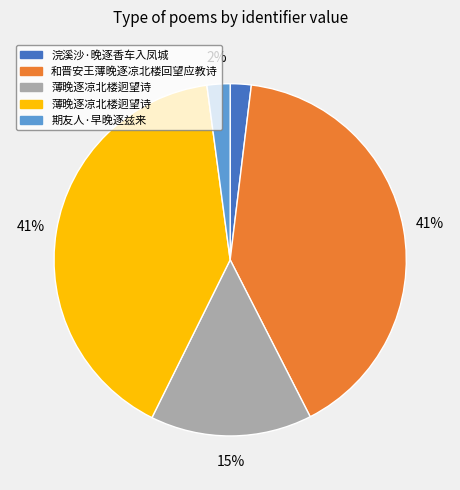

To the nearest percent, what is the difference between the largest and smallest slice percentages?

39%